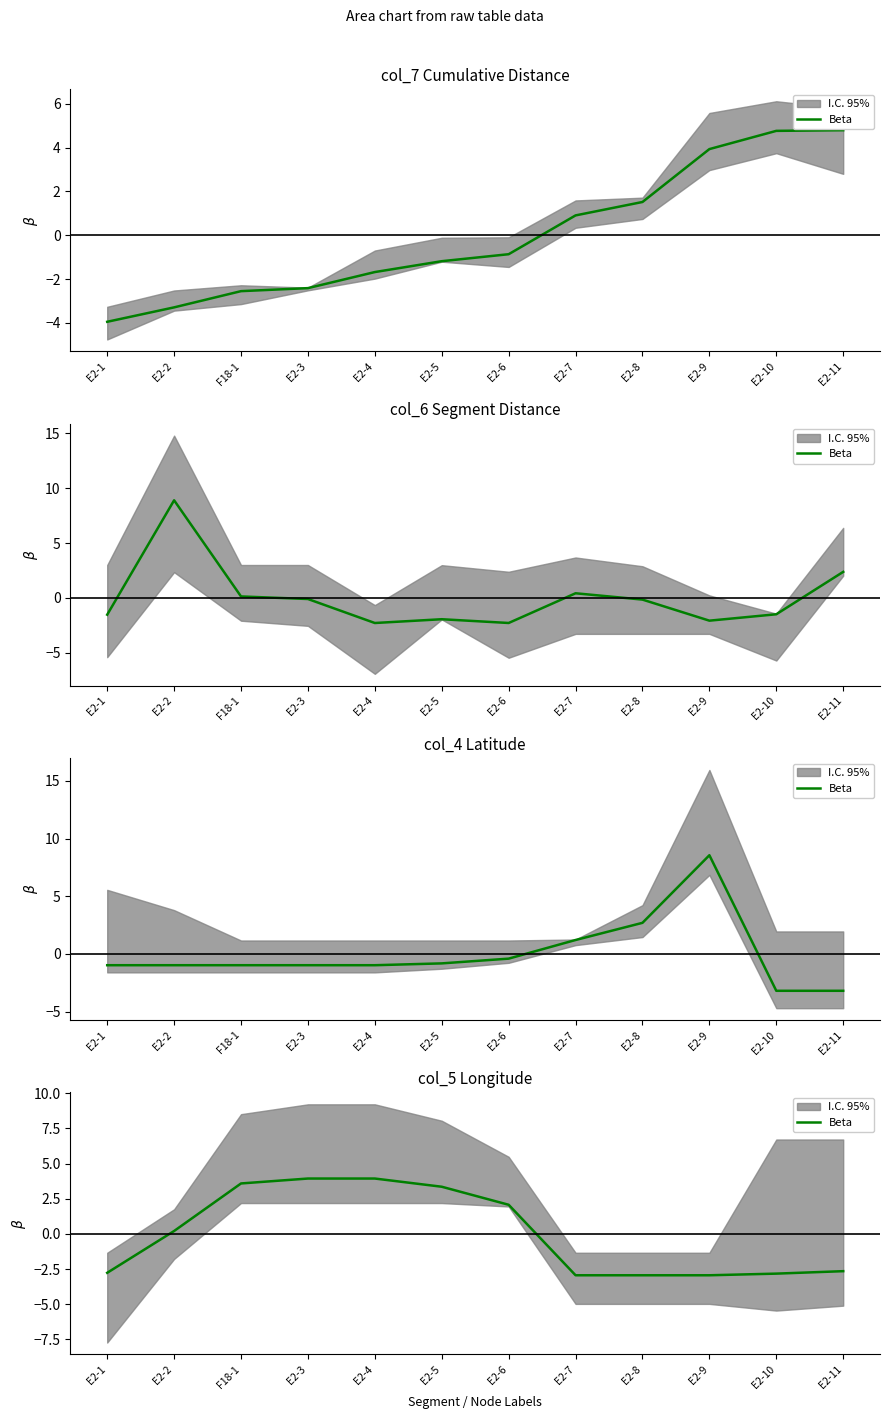

What is the label of the 5th point from the left?

E2-4